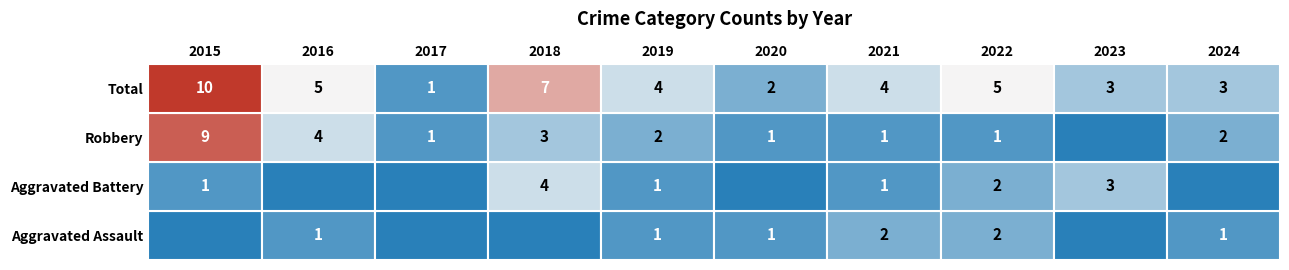

How many values in the Robbery series exceed 2?

3